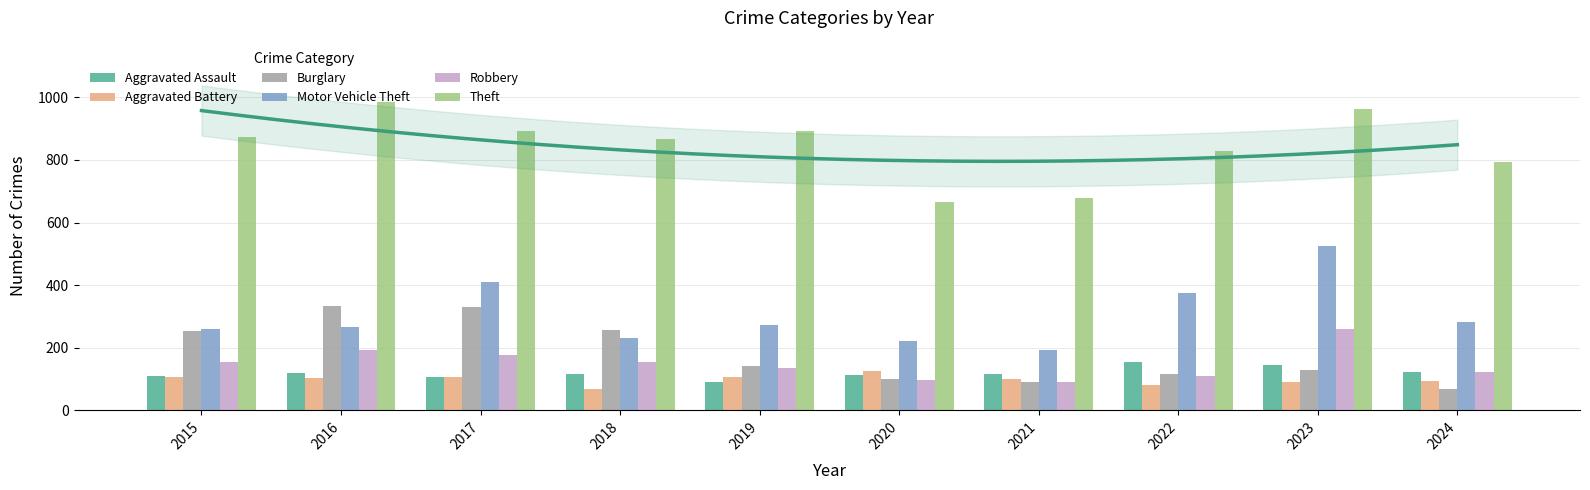

What is the value of the Robbery bar at the 7th from the left?

91